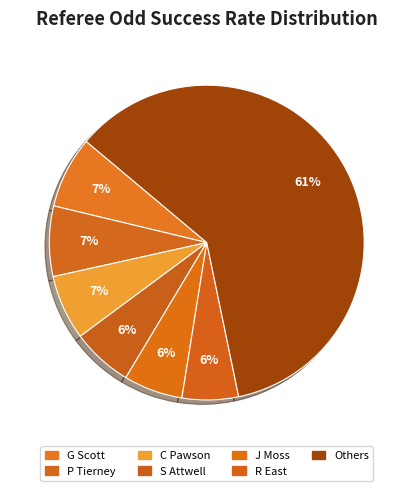

How many segments does this pie chart have?

7